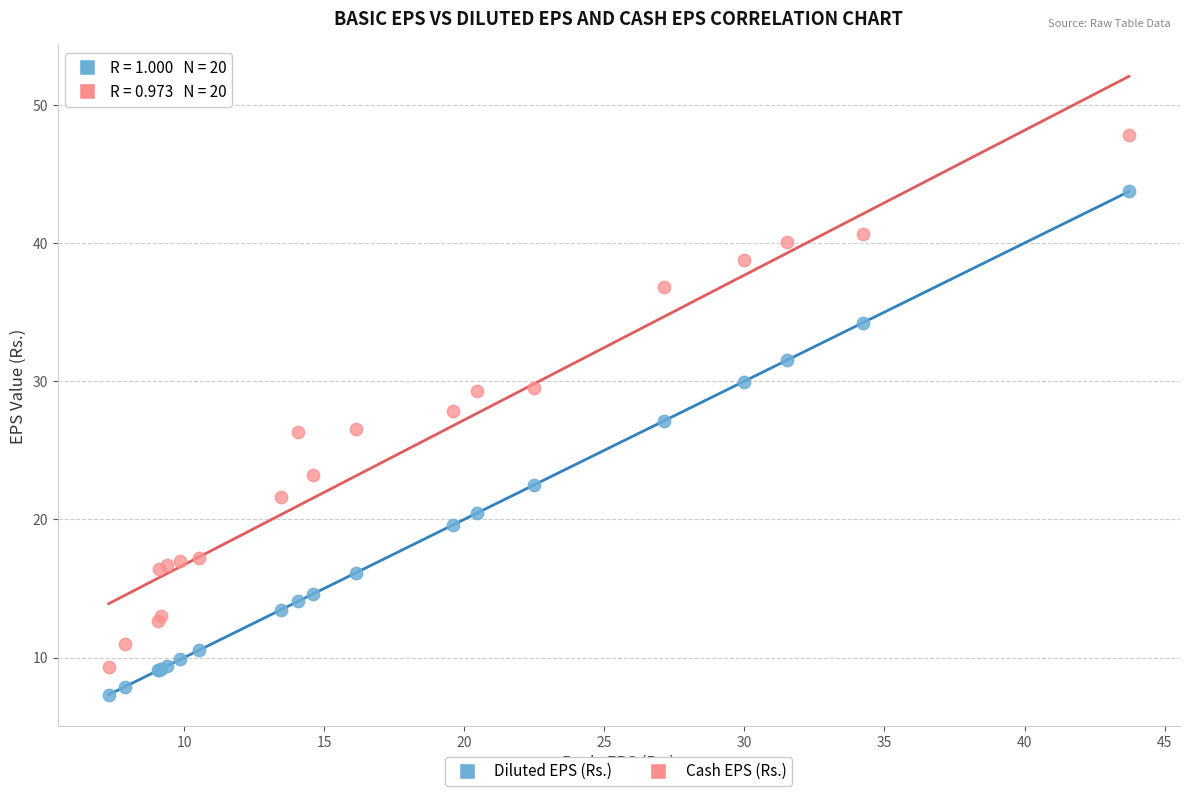

Which series contains the lowest Y value?

Diluted EPS (Rs.)